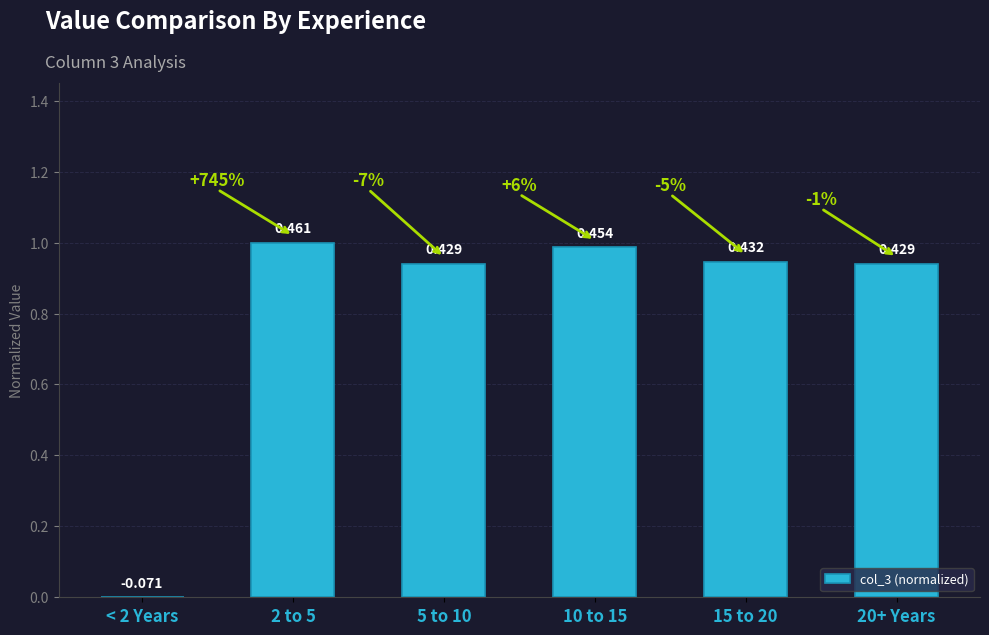

Reading left to right, list all the values displayed in this chart.

0.0	1.0	0.9	1.0	0.9	0.9